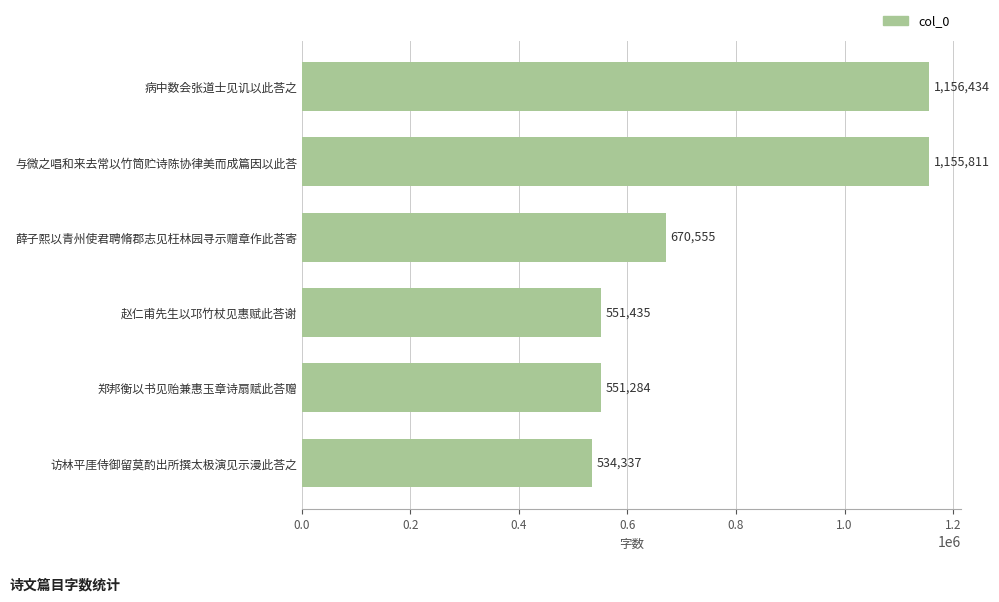

How many values are below 670555?

3